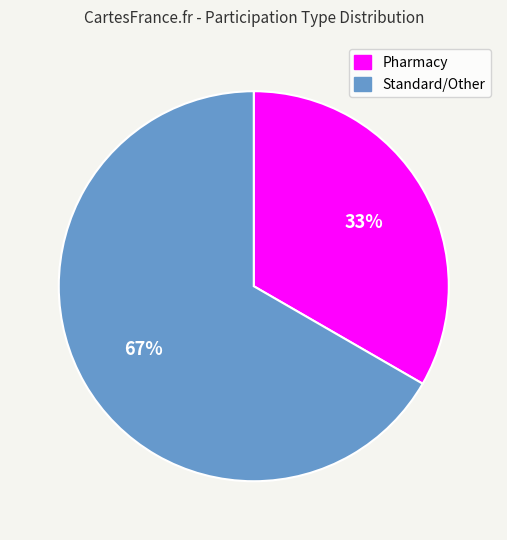

Which category has the biggest portion of the pie?

Standard/Other